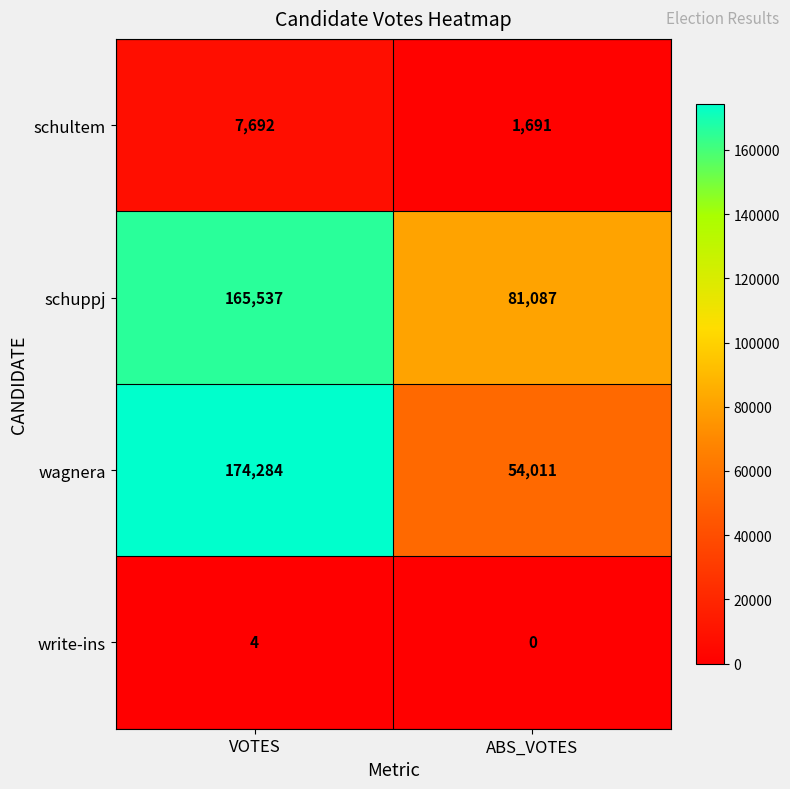

What is the difference between the wagnera values at ABS_VOTES and VOTES?

120273